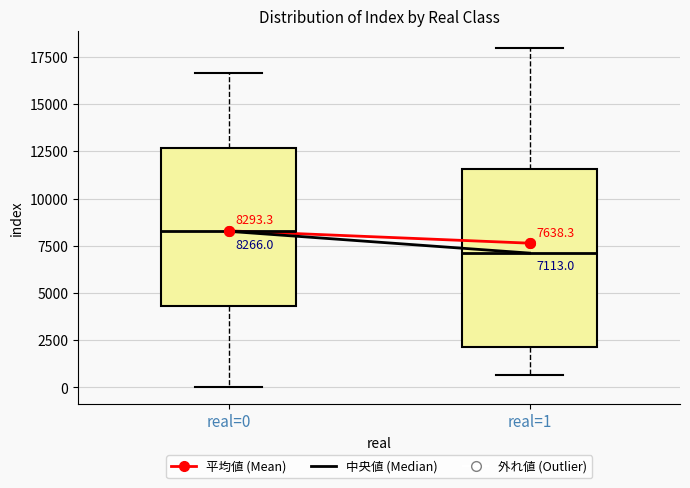

Comparing the boxes themselves (not the whiskers), which one is the tallest?

real=1